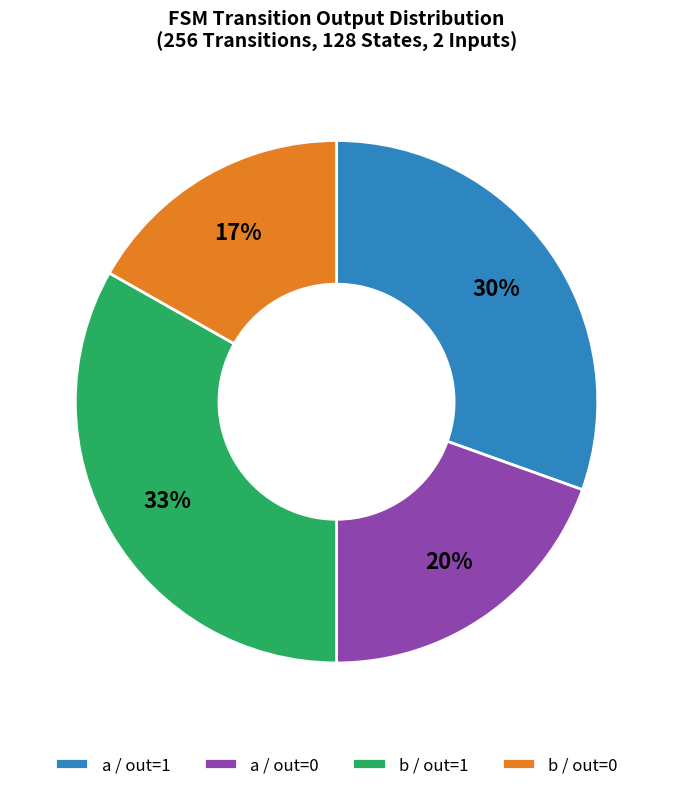

Is it true that b / out=0 is 9% of the pie?

False